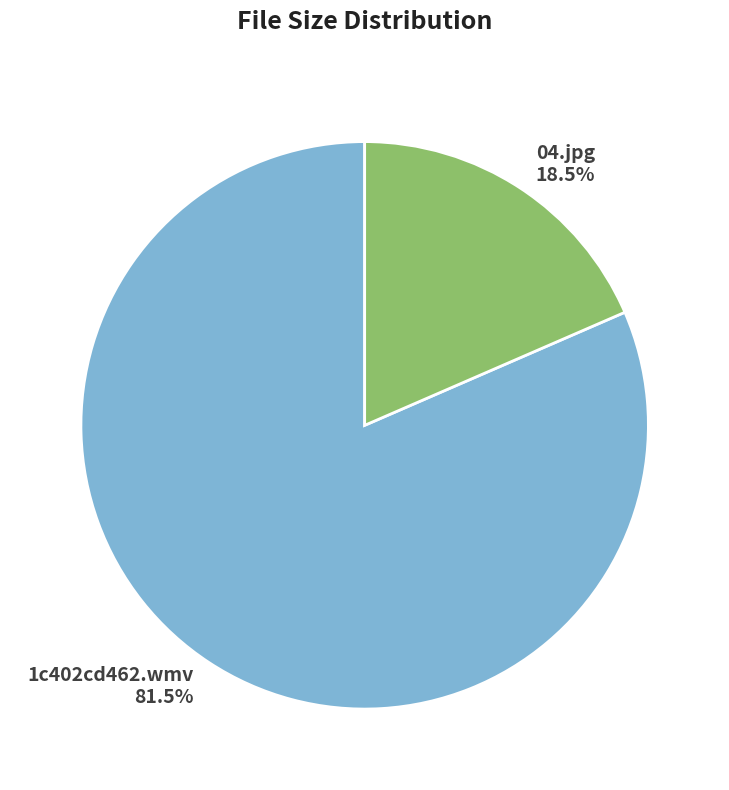

Between 1c402cd462.wmv and 04.jpg, which is larger?

1c402cd462.wmv